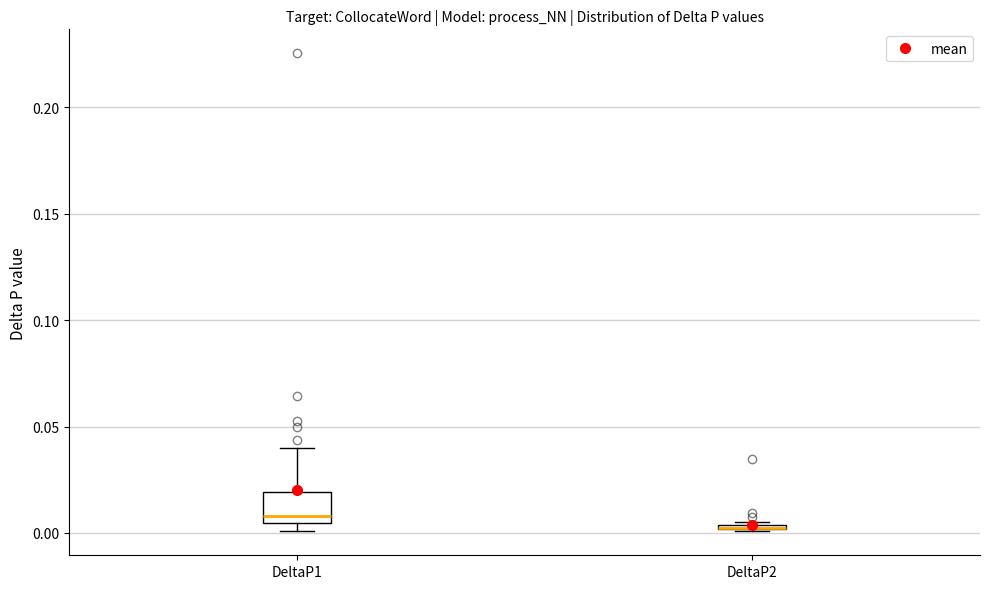

Where is the lower edge of the box for DeltaP1 on the y-axis? The values are not printed on the chart, so give them approximately, as read against the axis.

0.005